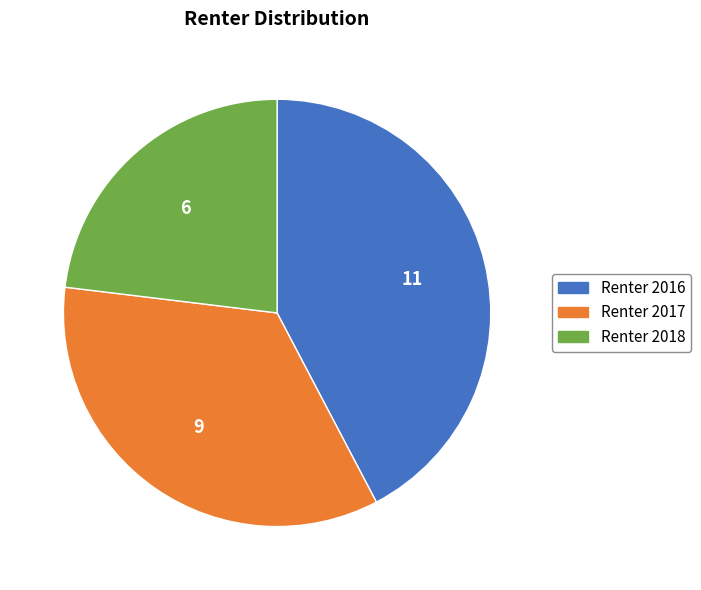

Between Renter 2016 and Renter 2018, which is larger?

Renter 2016